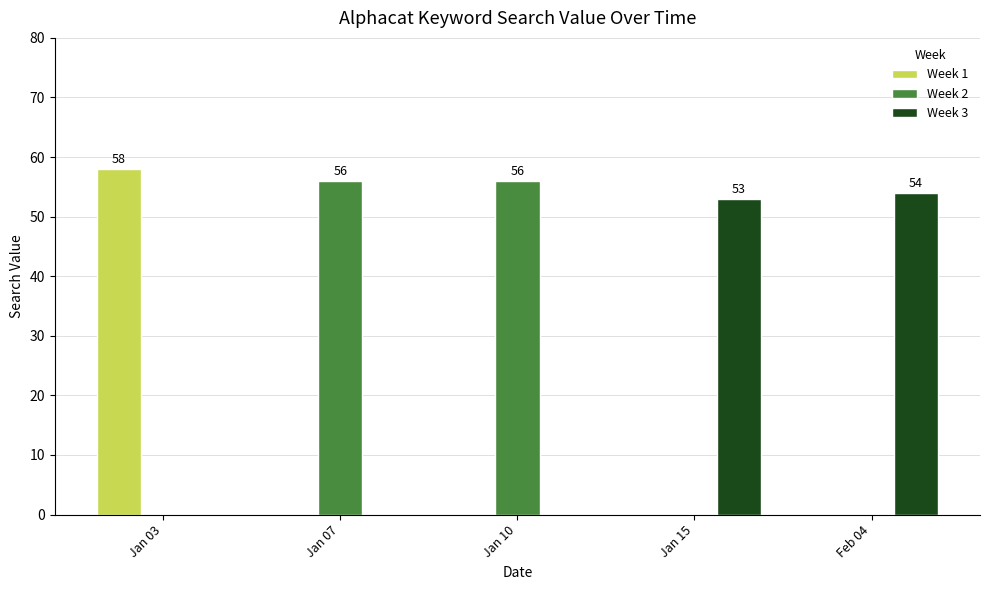

The Week 3 series shows 53 at Jan 15. True or false?

True